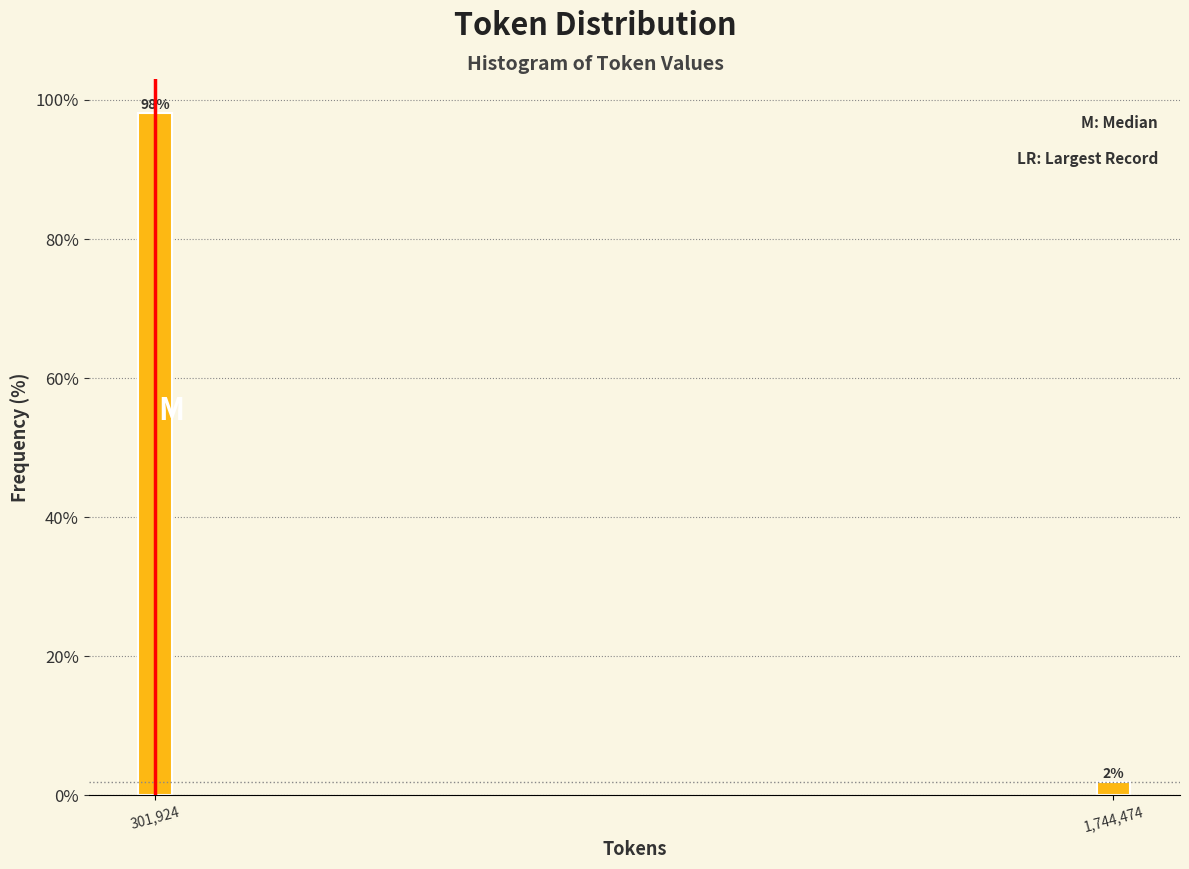

What is the maximum value shown in the chart?

98.1